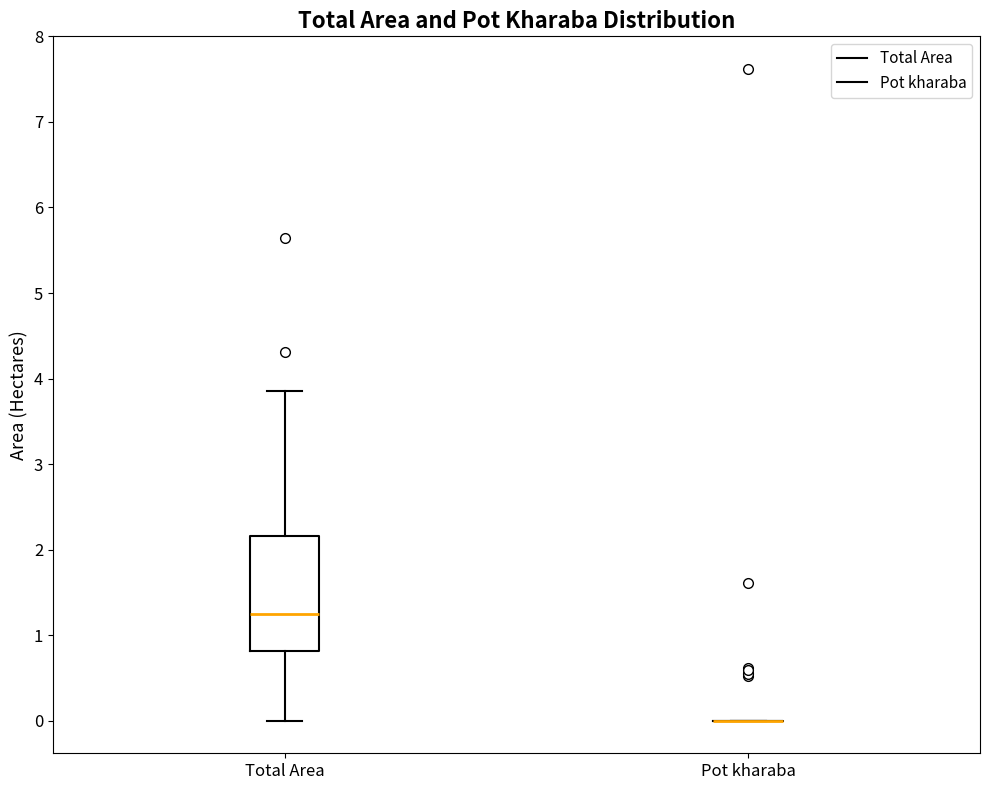

Reading left to right, transcribe this box plot: for each box, give where its median line is, the range the box spans, and where its two whiskers end, as read against the y-axis. The values are not printed on the chart, so give them approximately, as read against the axis.

Total Area: median 1.3, box 0.8 to 2.2, whiskers 0.0 to 3.9
Pot kharaba: box collapsed to a line at 0.0, whiskers 0.0 to 0.0